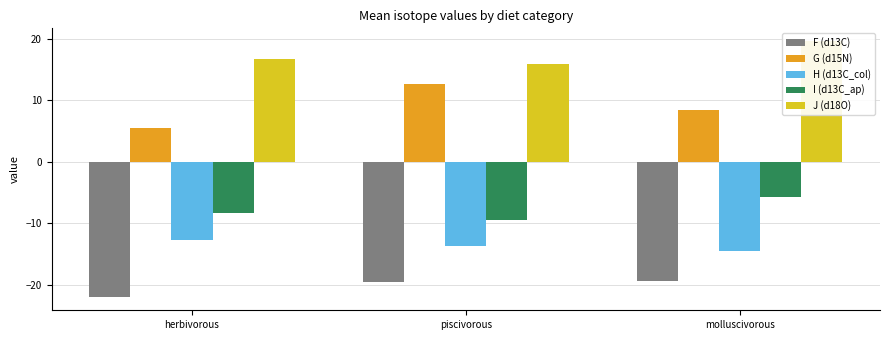

What is the difference between the maximum and second lowest values in the J (d18O) series?

2.8